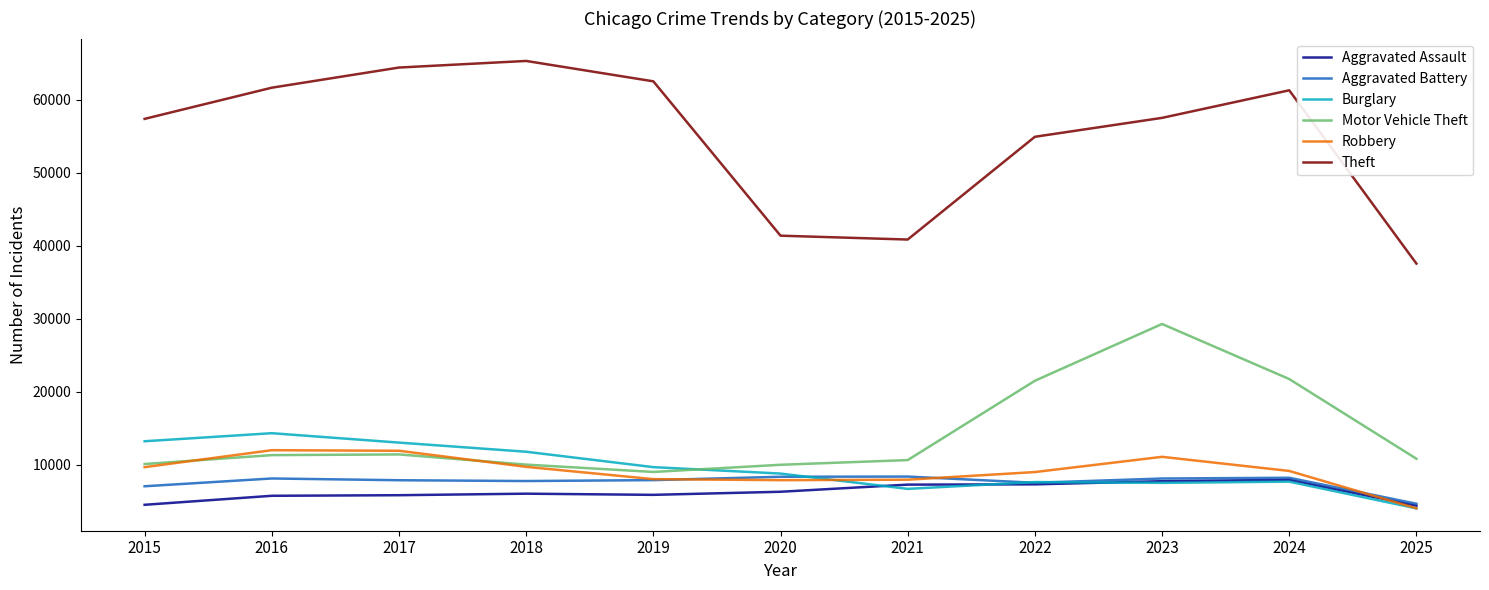

Where is Theft nearest to the value 51407?

2022